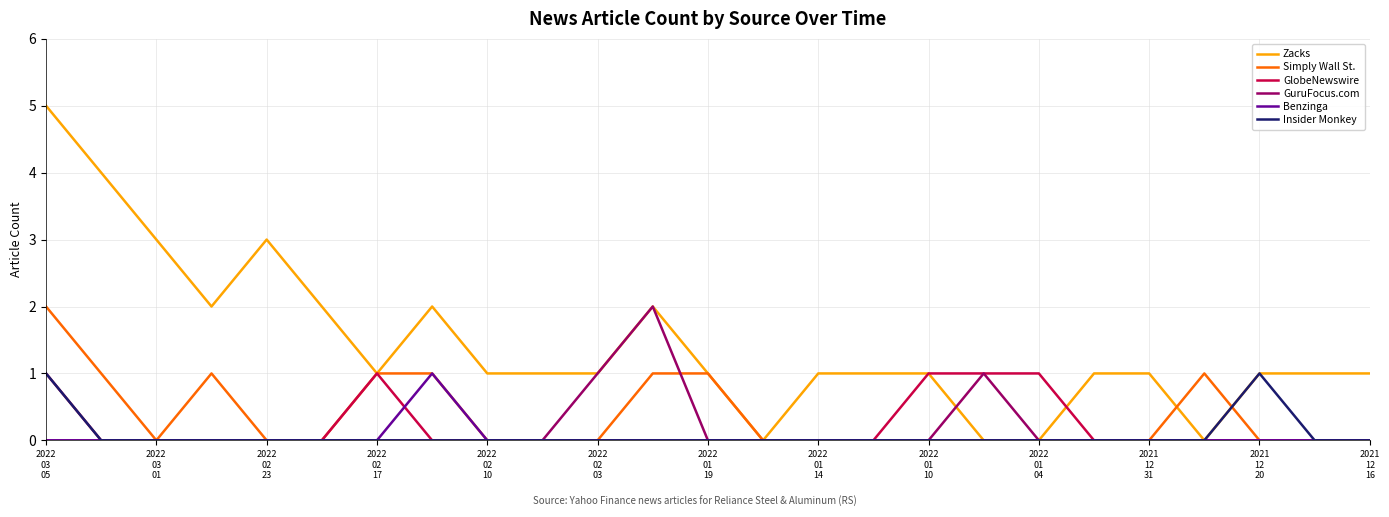

What are all the series names shown in the legend?

Zacks, Simply Wall St., GlobeNewswire, GuruFocus.com, Benzinga, Insider Monkey